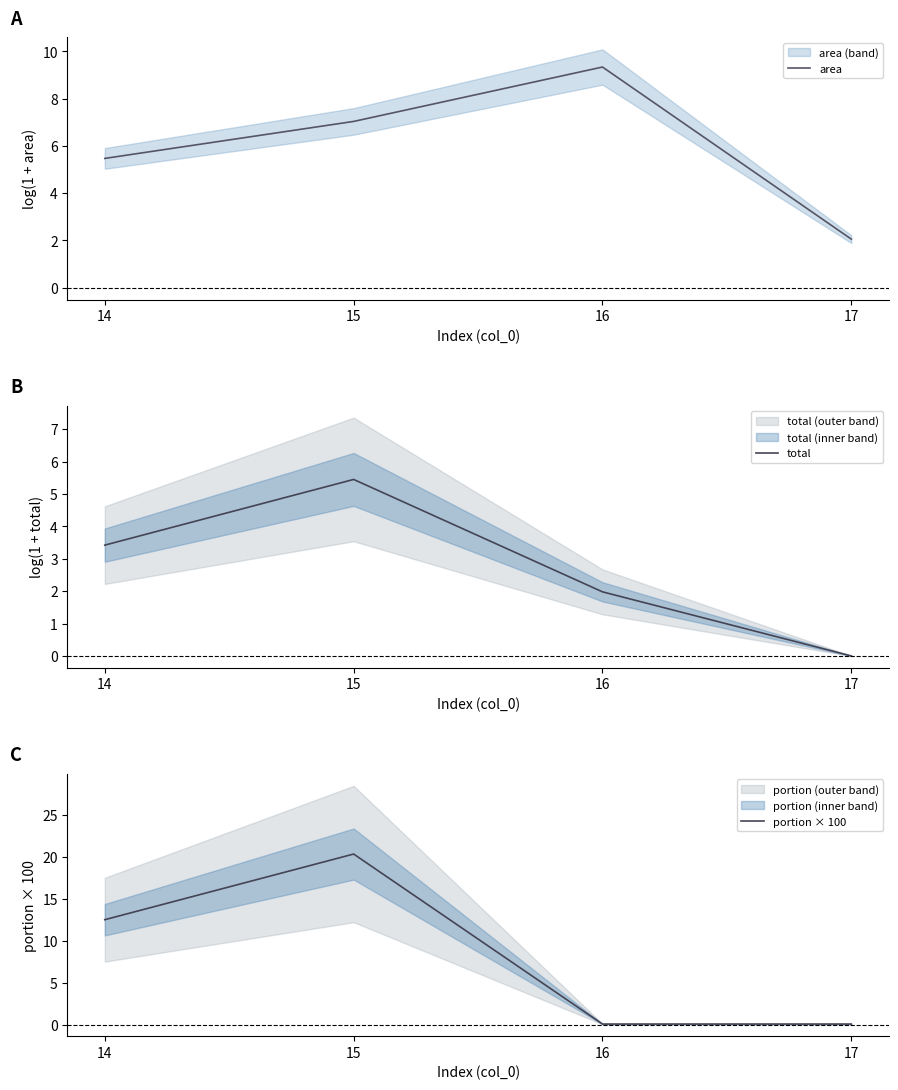

What is the value of the total point at the 2nd from the left?

5.4